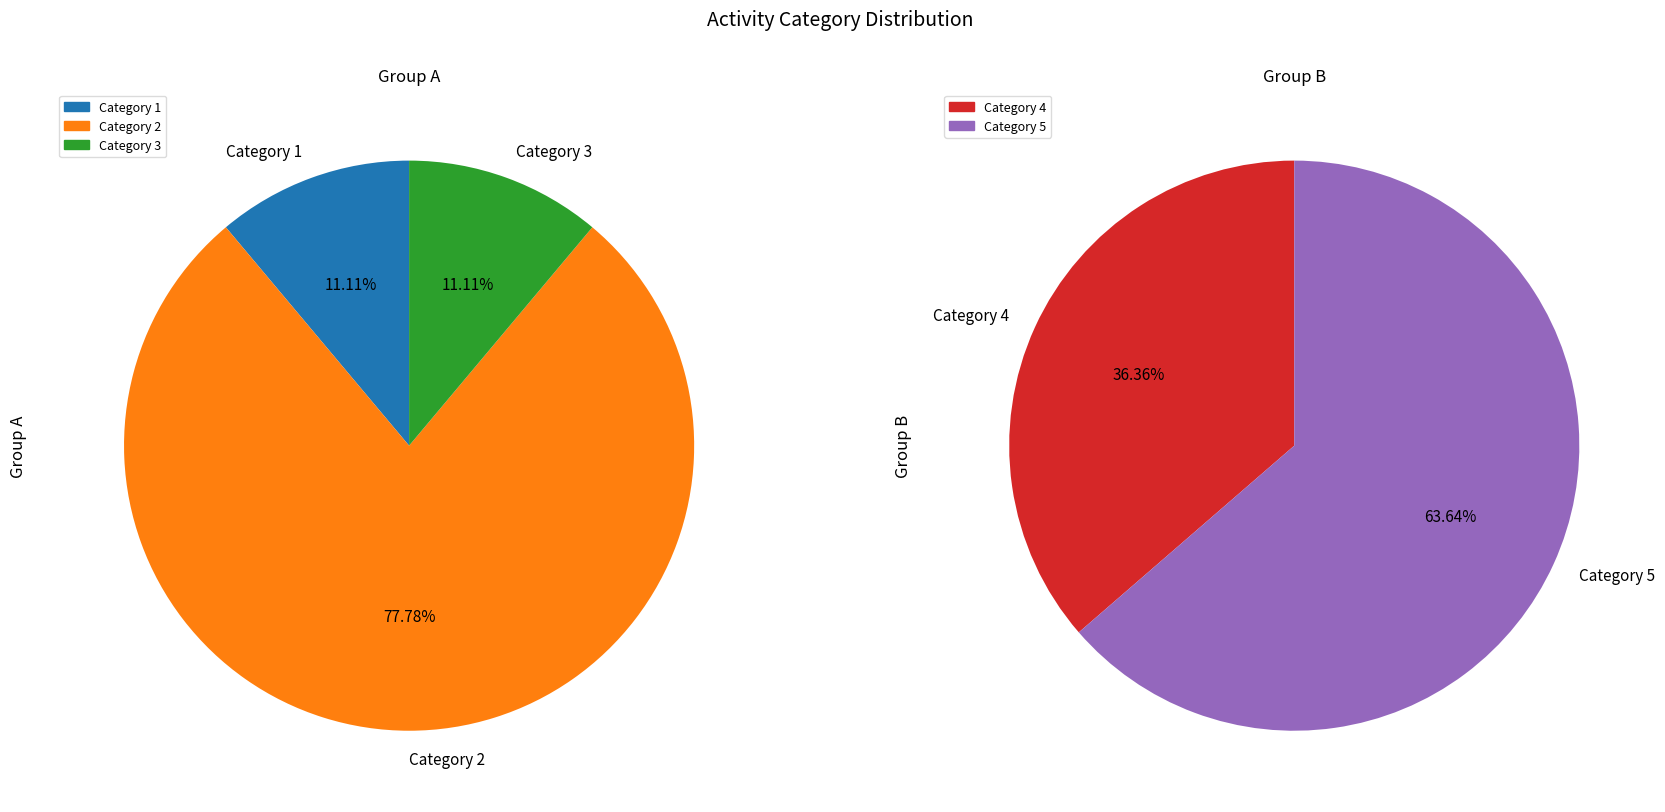

Does 5 account for over 50% of the chart?

No